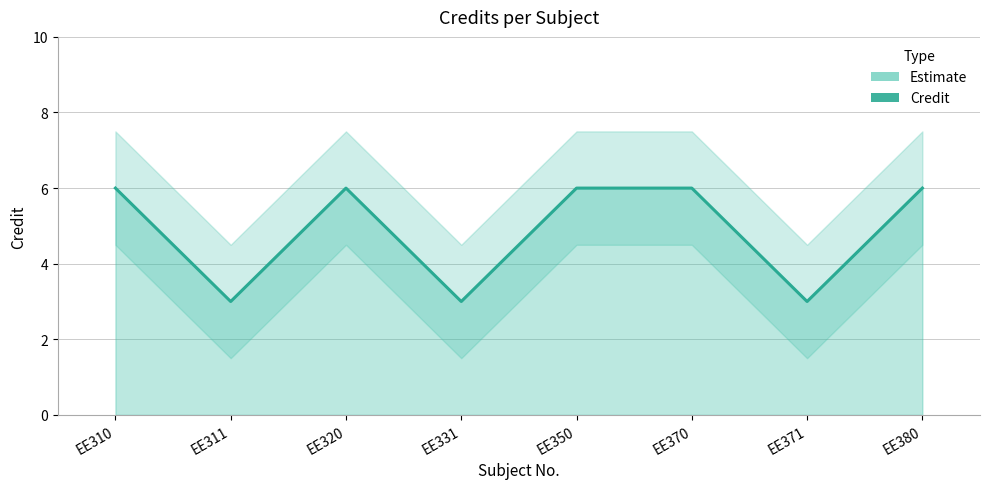

Reading left to right, extract all data points from this chart.

EE310=6	EE311=3	EE320=6	EE331=3	EE350=6	EE370=6	EE371=3	EE380=6